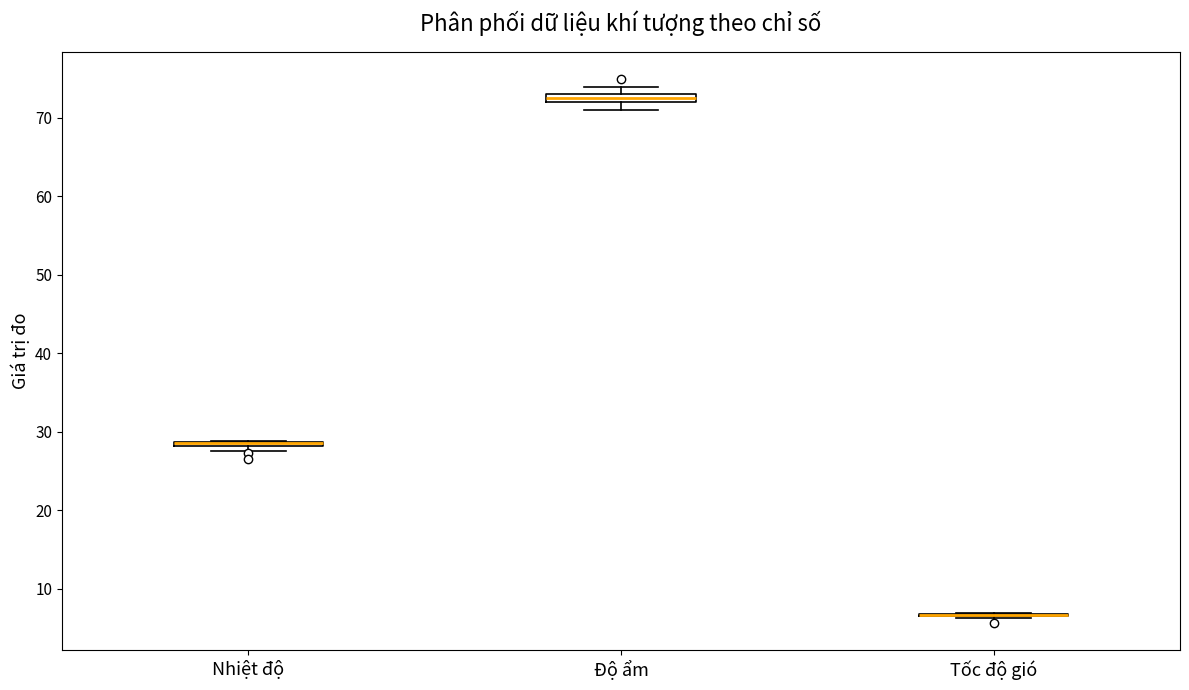

Where is the lower edge of the box for Độ ẩm on the y-axis? The values are not printed on the chart, so give them approximately, as read against the axis.

72